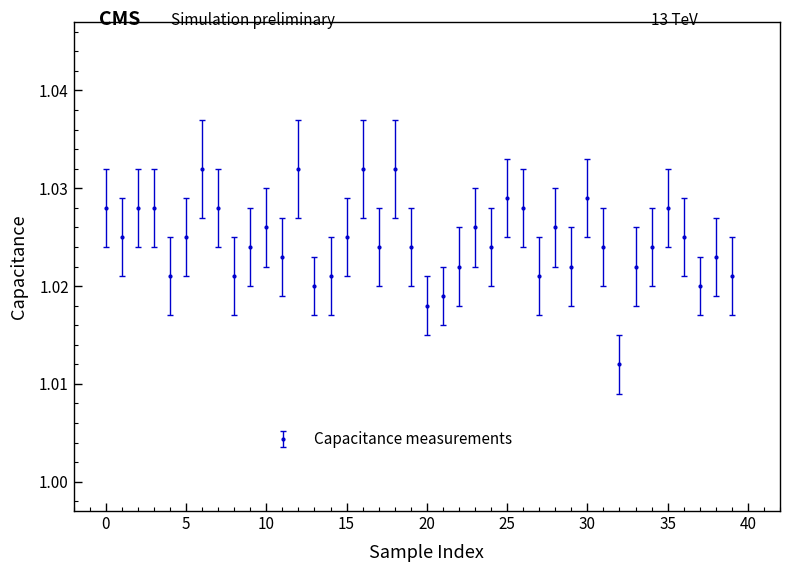

How many values are between 1 and 2?

40